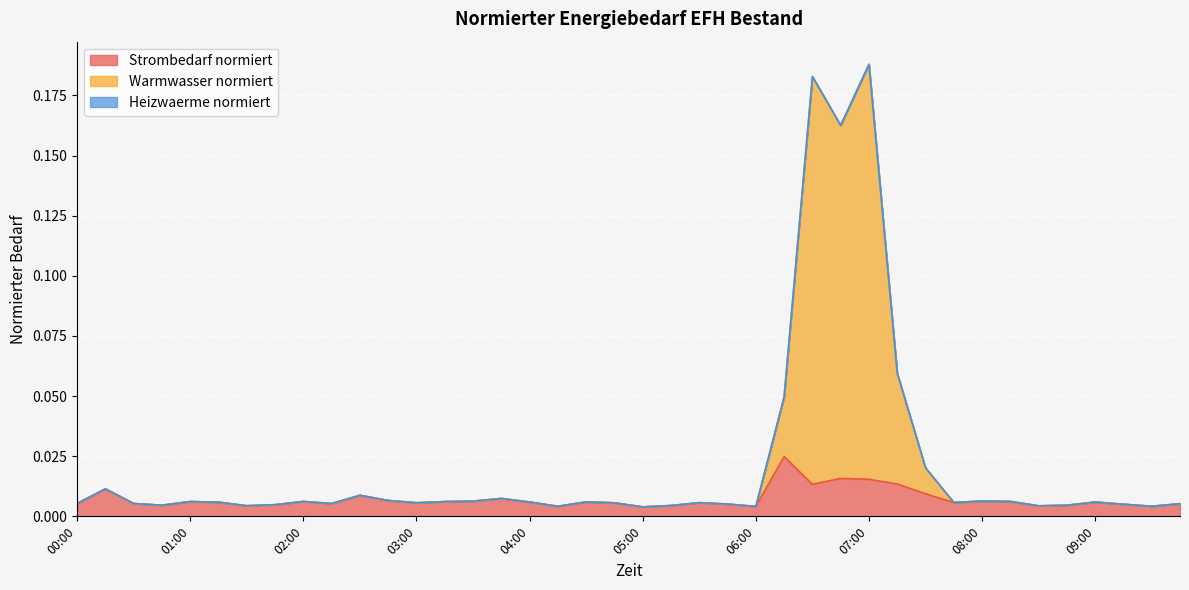

True or false: Strombedarf normiert and Warmwasser normiert cross at least once.

False